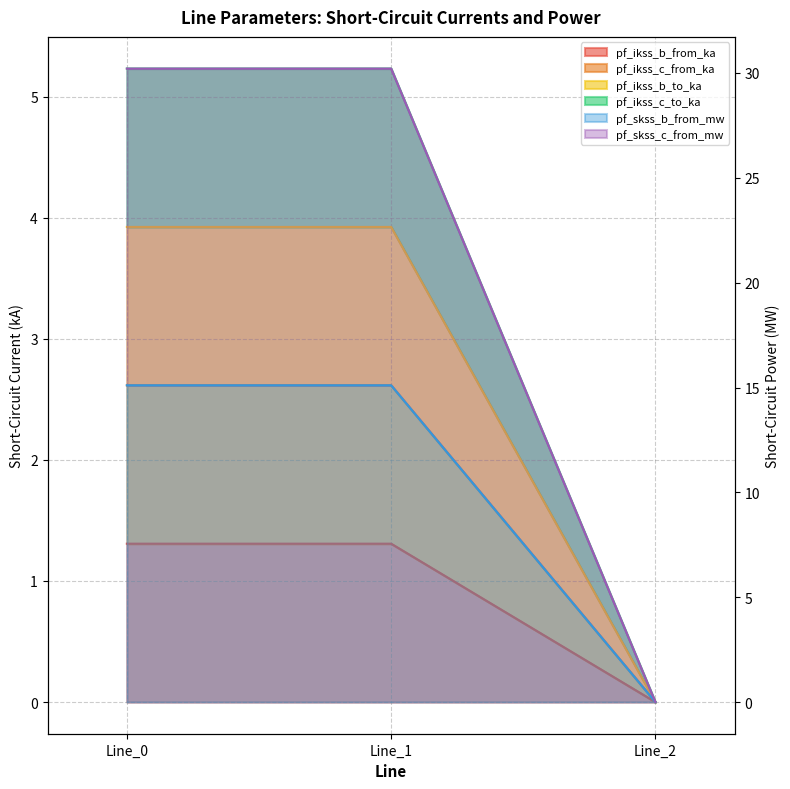

Which series has the largest total across all categories?

pf_skss_c_from_mw